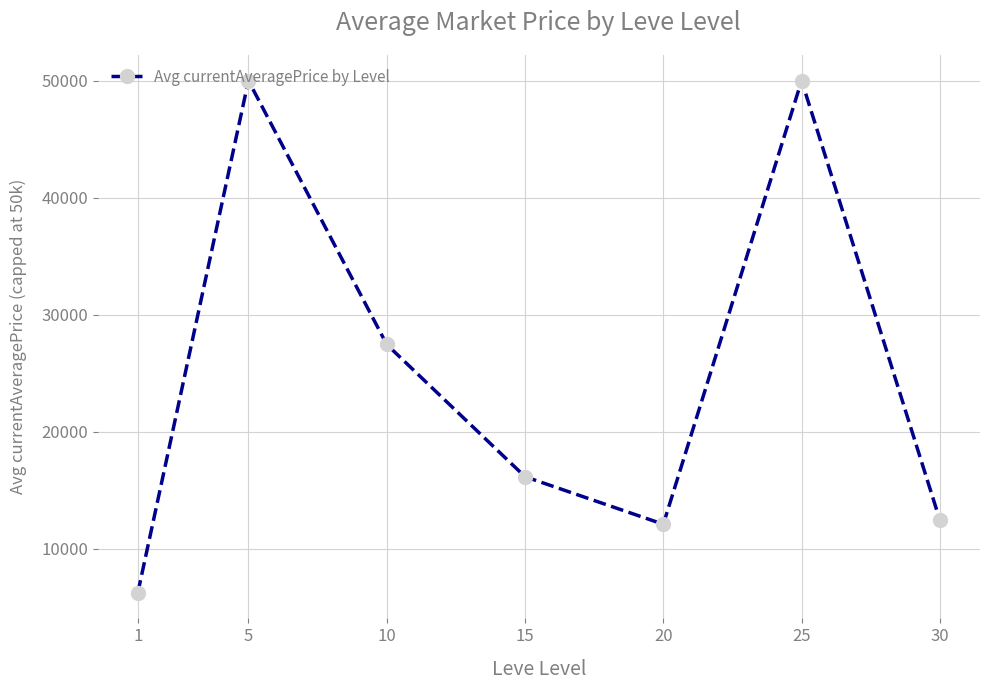

Does the chart have visible grid lines?

Yes